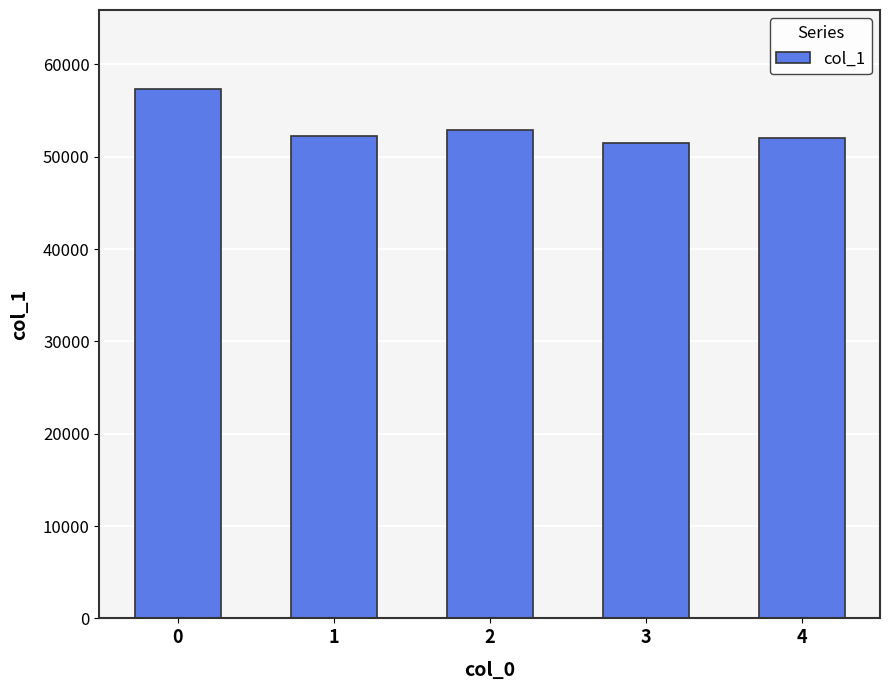

What is the value of the 5th bar from the left?

52020